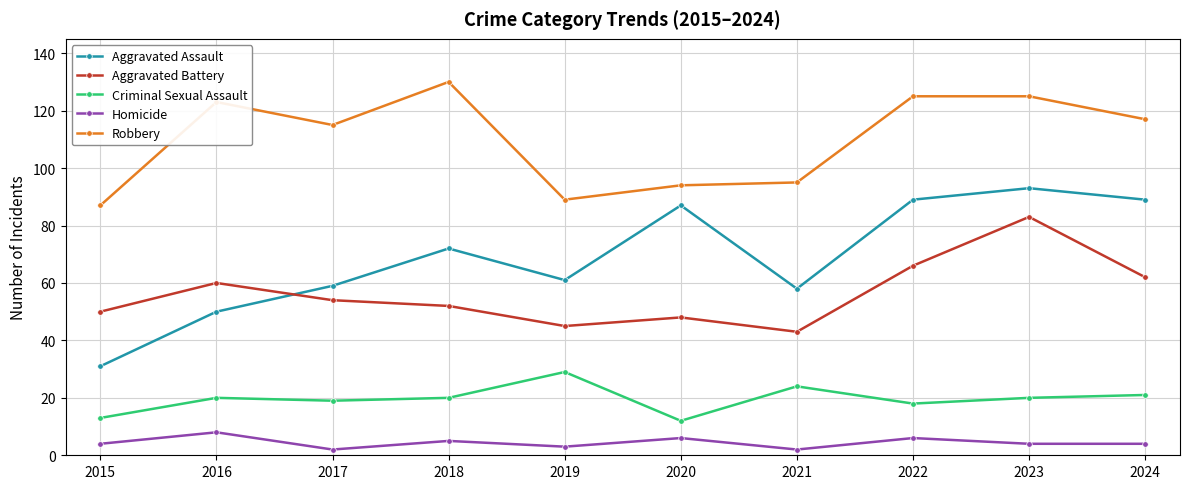

Reading left to right, transcribe all the data shown in this chart.

Aggravated Assault: 2015=31	2016=50	2017=59	2018=72	2019=61	2020=87	2021=58	2022=89	2023=93	2024=89
Aggravated Battery: 2015=50	2016=60	2017=54	2018=52	2019=45	2020=48	2021=43	2022=66	2023=83	2024=62
Criminal Sexual Assault: 2015=13	2016=20	2017=19	2018=20	2019=29	2020=12	2021=24	2022=18	2023=20	2024=21
Homicide: 2015=4	2016=8	2017=2	2018=5	2019=3	2020=6	2021=2	2022=6	2023=4	2024=4
Robbery: 2015=87	2016=123	2017=115	2018=130	2019=89	2020=94	2021=95	2022=125	2023=125	2024=117